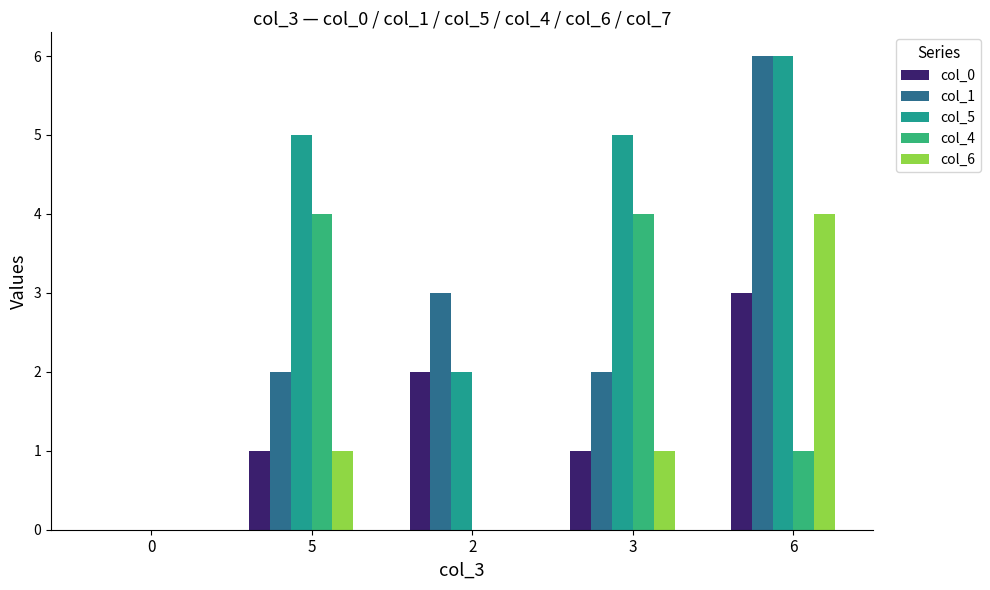

Is it true that col_1 equals 6 at 6?

True